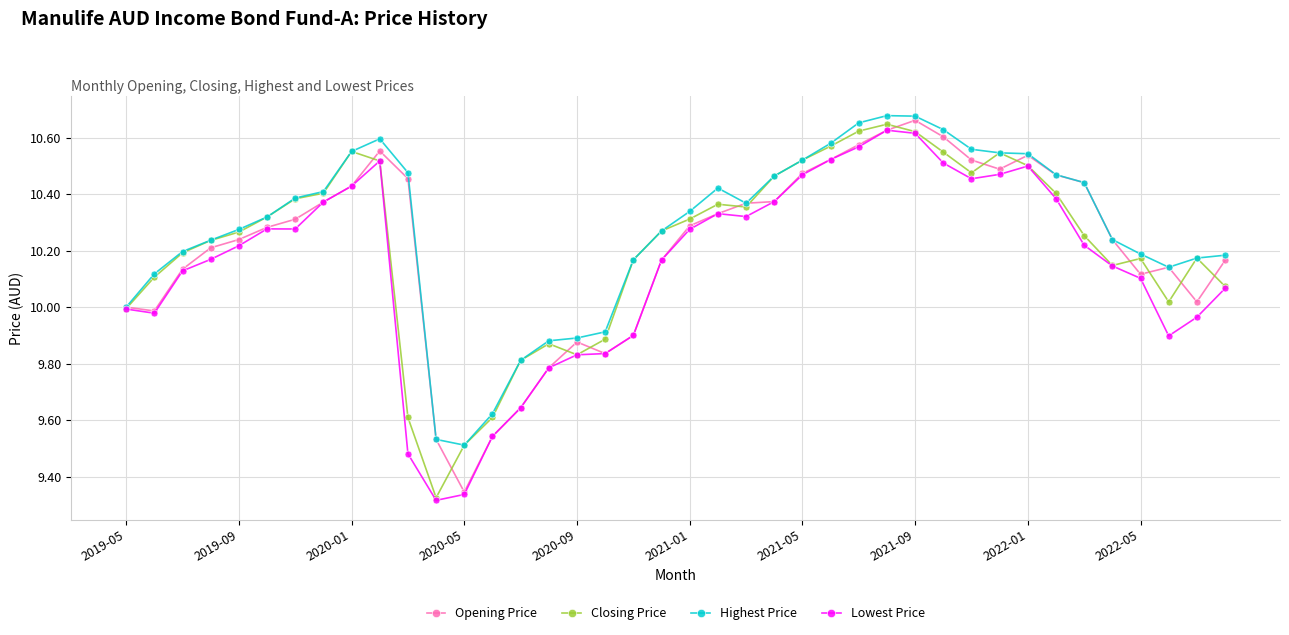

True or false: Lowest Price has more than 1 interior local peaks.

True